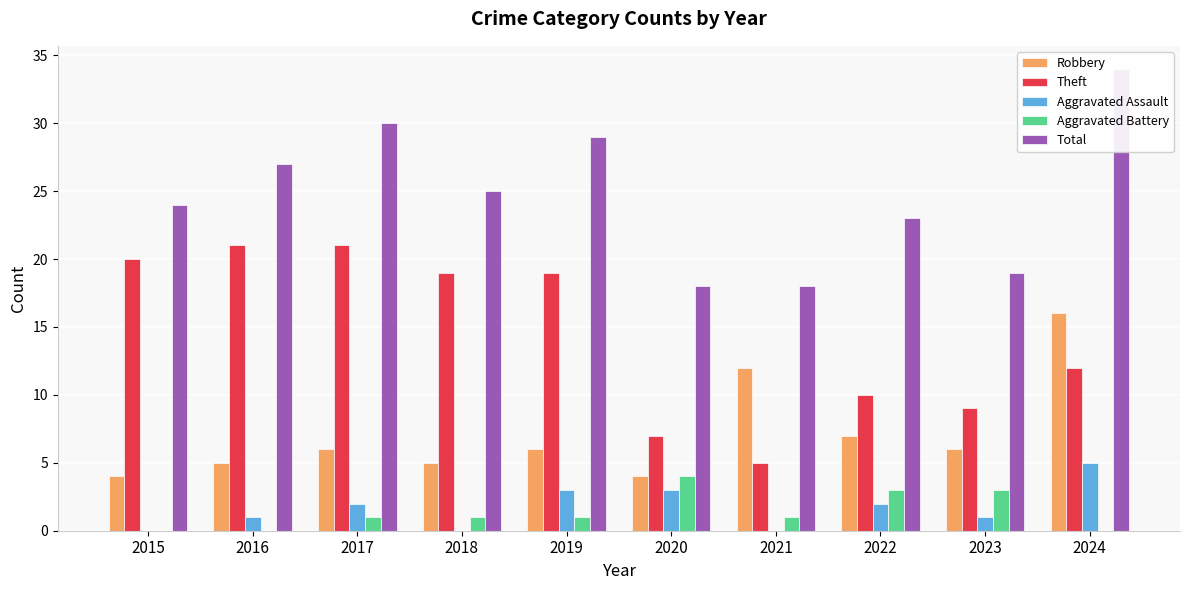

What is the greatest value displayed?

34